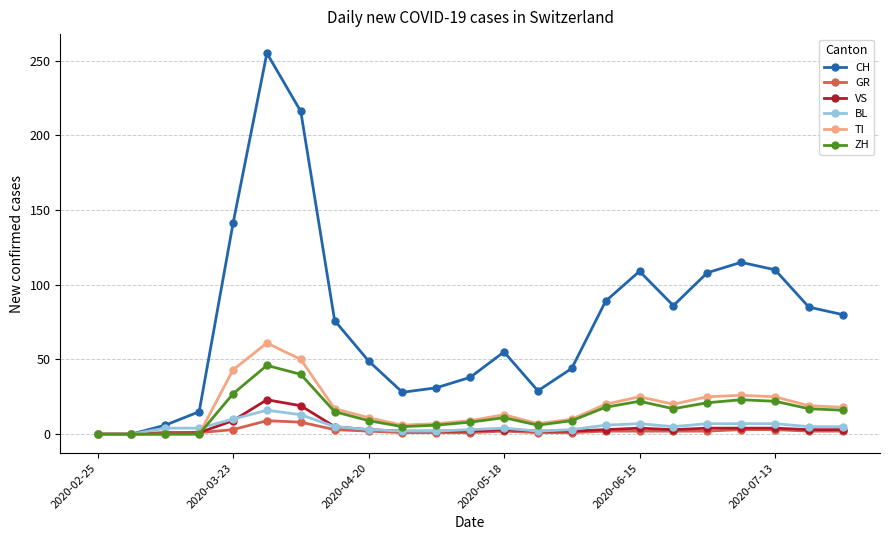

Which series has the widest spread of values?

CH